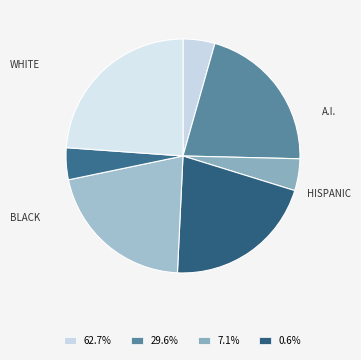

How many slices are in this pie chart?

7